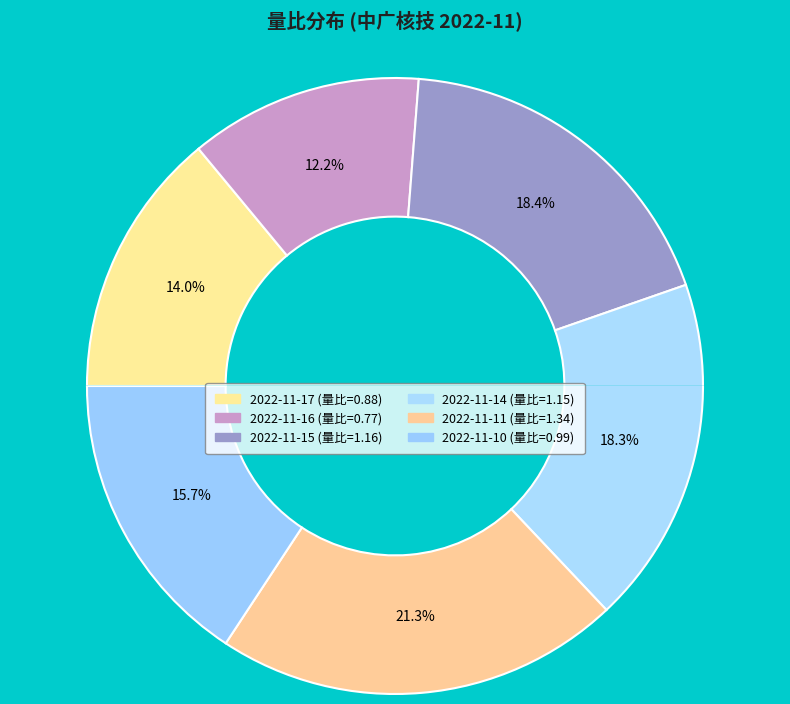

Combined, what portion of the pie is 2022-11-15 and 2022-11-11?

39.7%